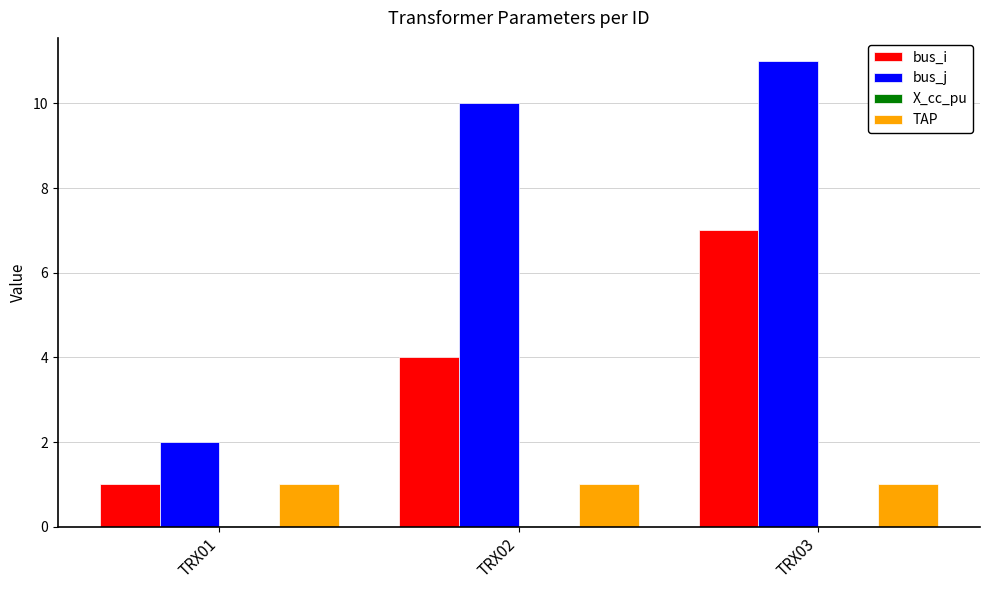

True or false: bus_i has a value of 1.1 at TRX02.

False